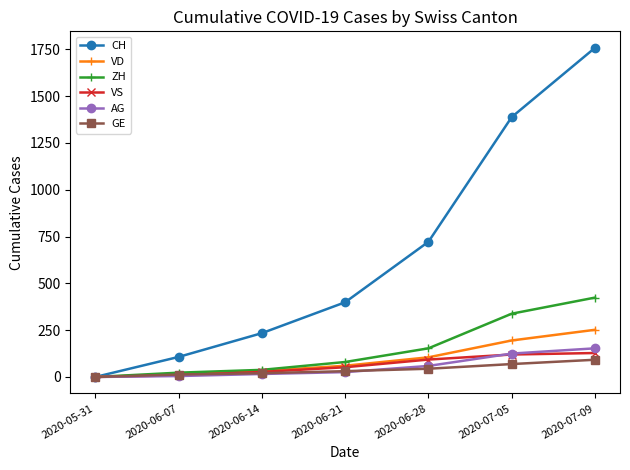

True or false: VD has a value of 60 at 2020-06-21.

True